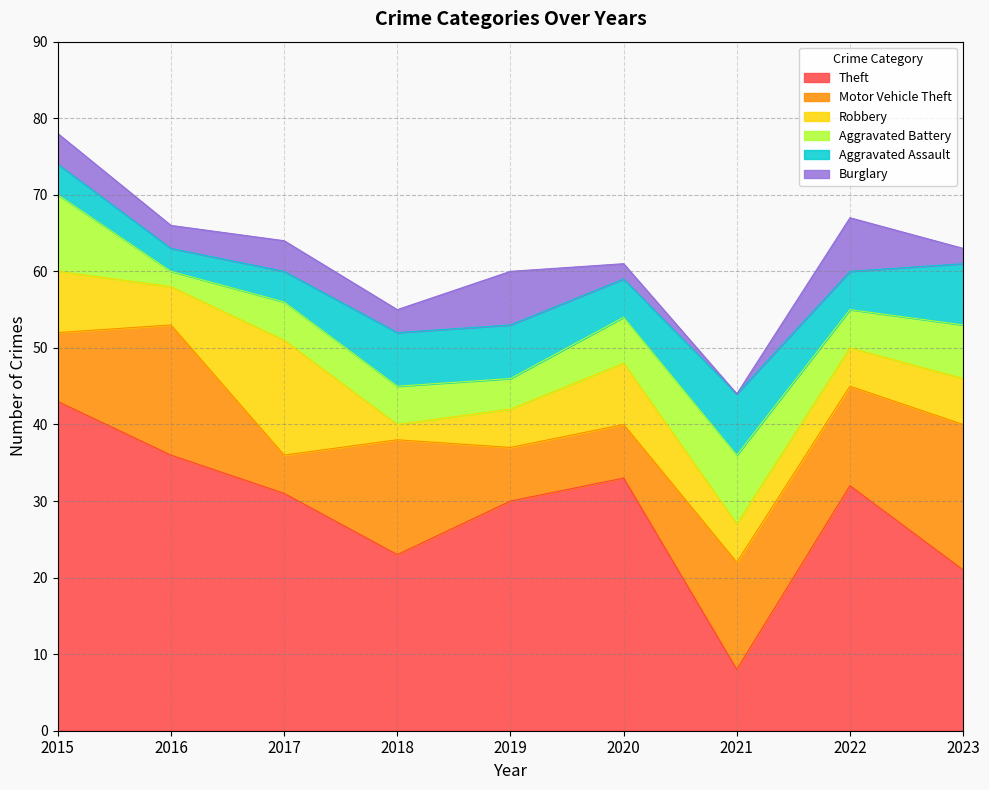

What is the average value of the Theft series?

29